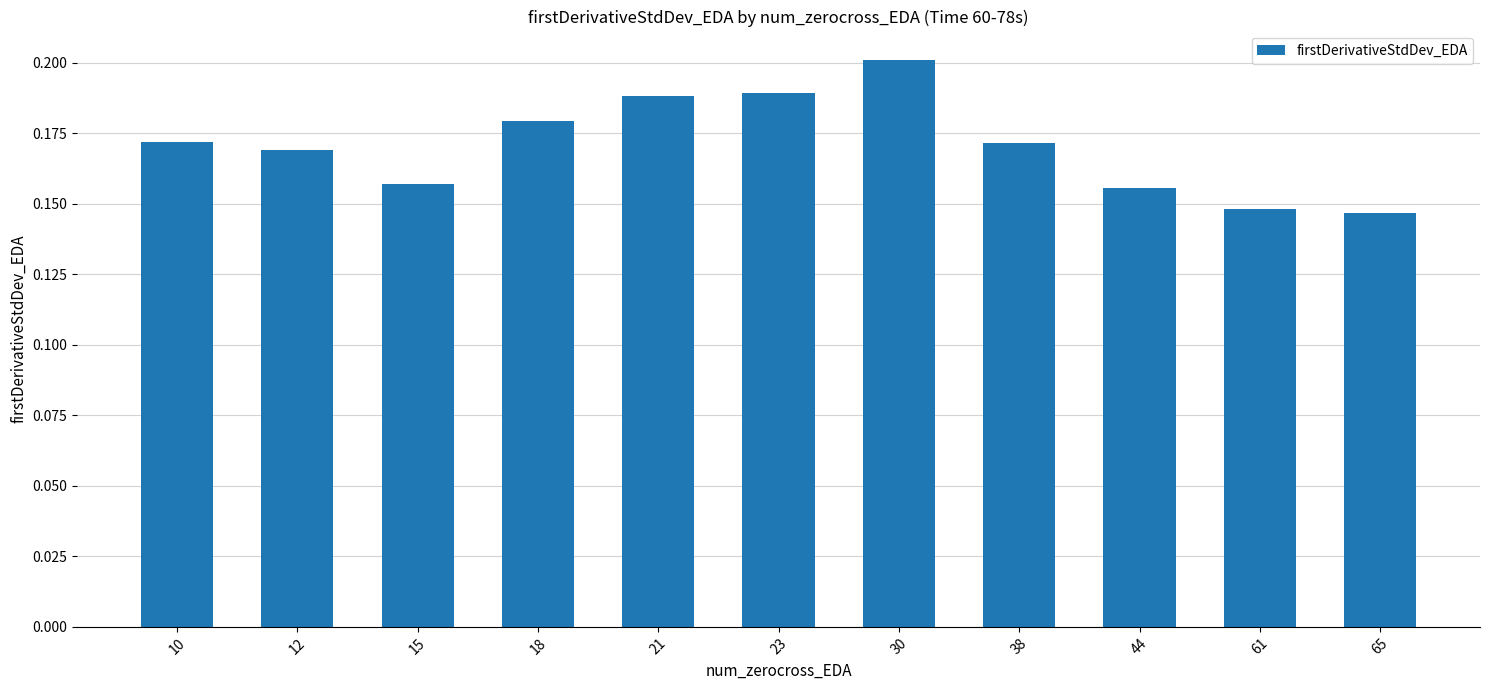

Which category has the highest value across all series?

30